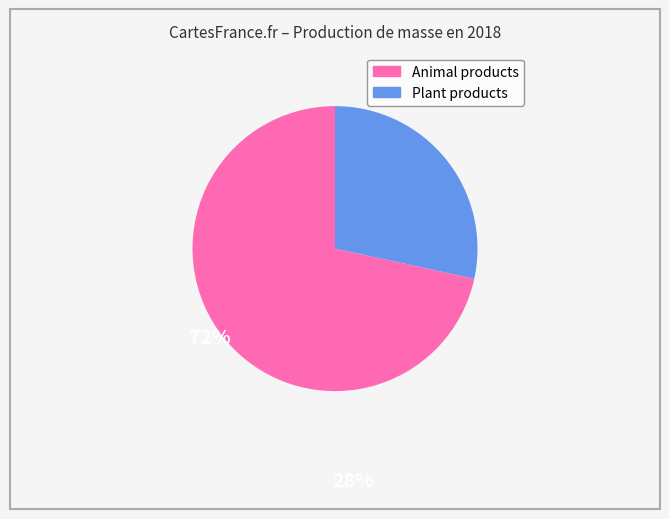

Is there any slice that represents more than half of the pie?

Yes